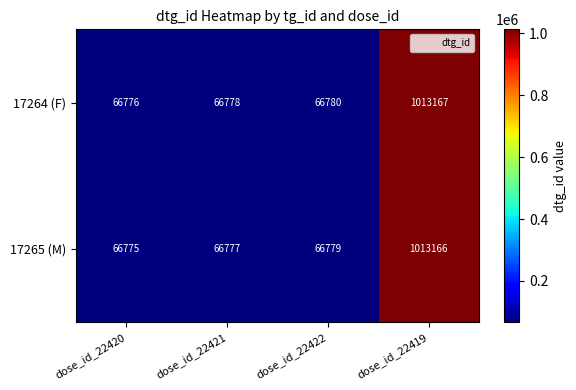

Is the value of 17264 (F) at dose_id_22421 greater than the value of 17265 (M) at dose_id_22420?

Yes